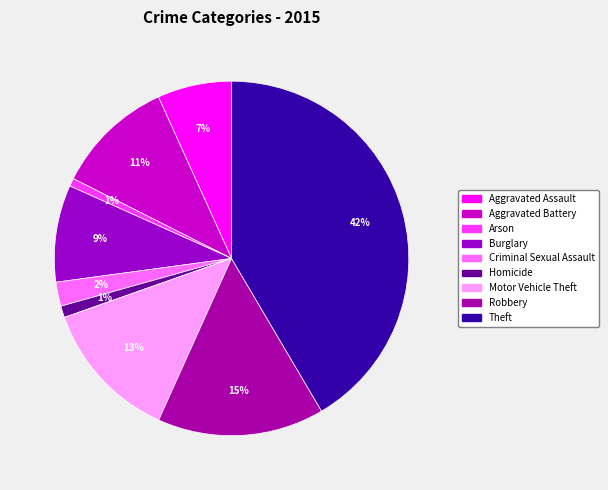

To the nearest percent, what portion does Theft represent?

42%